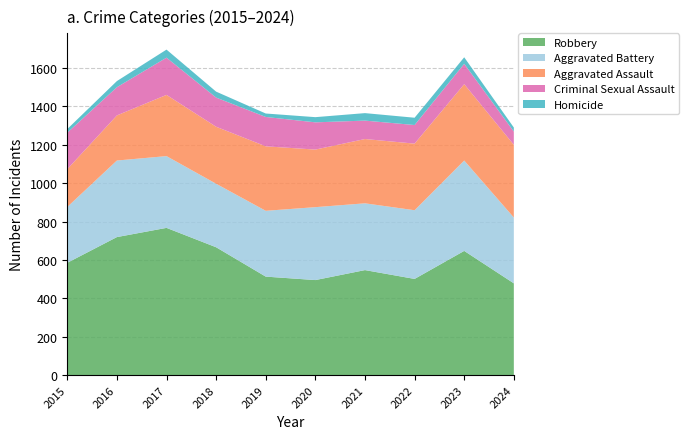

Reading left to right, transcribe all the data shown in this chart.

Aggravated Assault: 2015=197	2016=235	2017=319	2018=297	2019=336	2020=300	2021=335	2022=347	2023=398	2024=379
Aggravated Battery: 2015=291	2016=399	2017=374	2018=331	2019=343	2020=380	2021=348	2022=358	2023=471	2024=343
Criminal Sexual Assault: 2015=190	2016=147	2017=194	2018=152	2019=153	2020=142	2021=96	2022=97	2023=106	2024=69
Homicide: 2015=19	2016=32	2017=42	2018=31	2019=18	2020=27	2021=39	2022=38	2023=34	2024=21
Robbery: 2015=585	2016=719	2017=767	2018=666	2019=513	2020=495	2021=547	2022=501	2023=647	2024=478